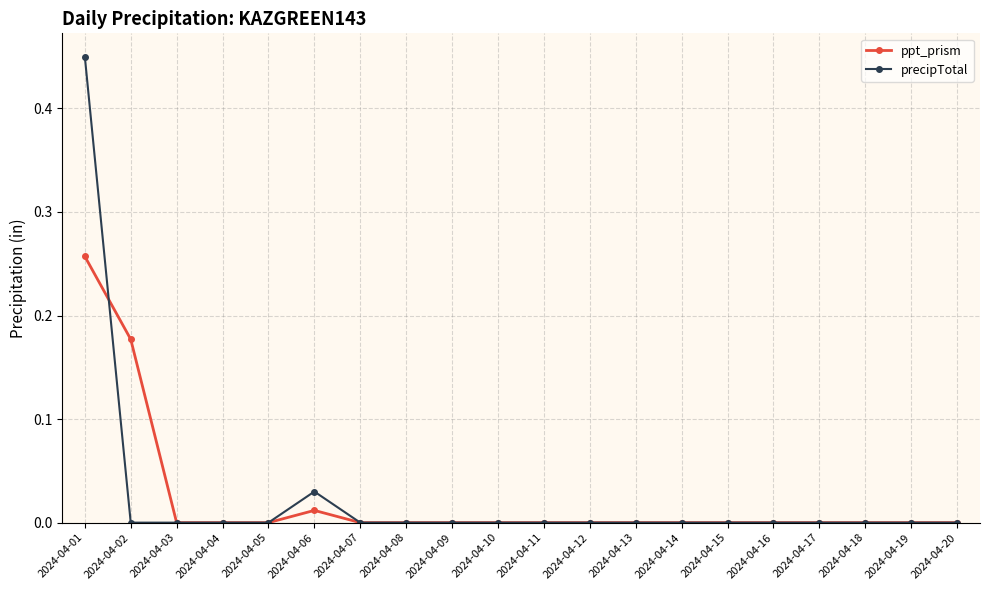

How many lines are shown in the chart?

2